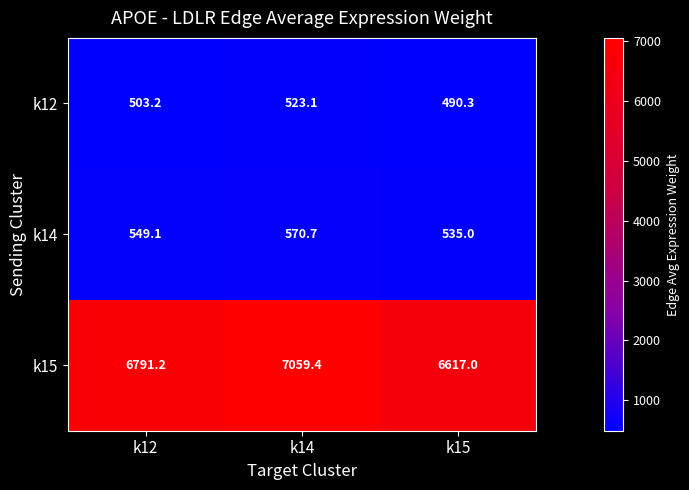

What is the greatest value displayed?

7059.4